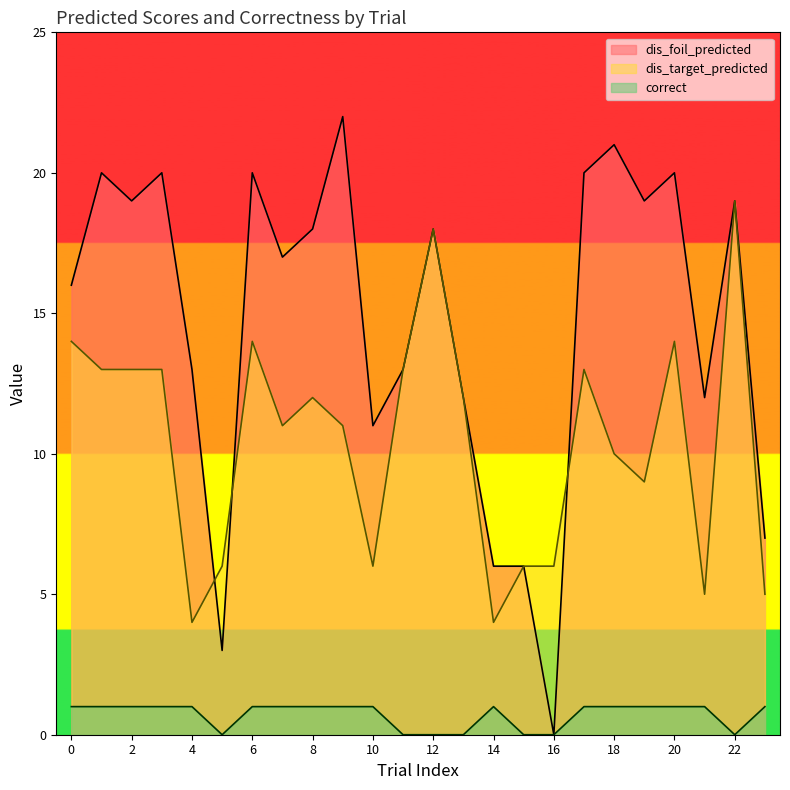

At which label does dis_foil_predicted first exceed 18?

1